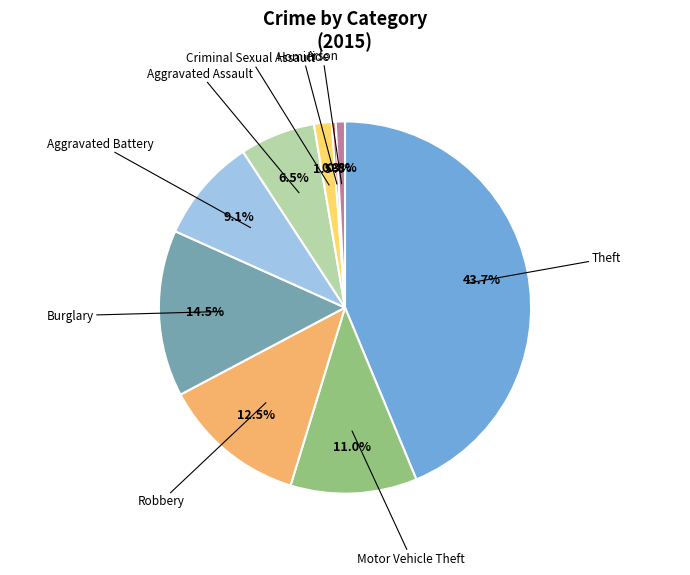

Does Theft account for over 50% of the chart?

No